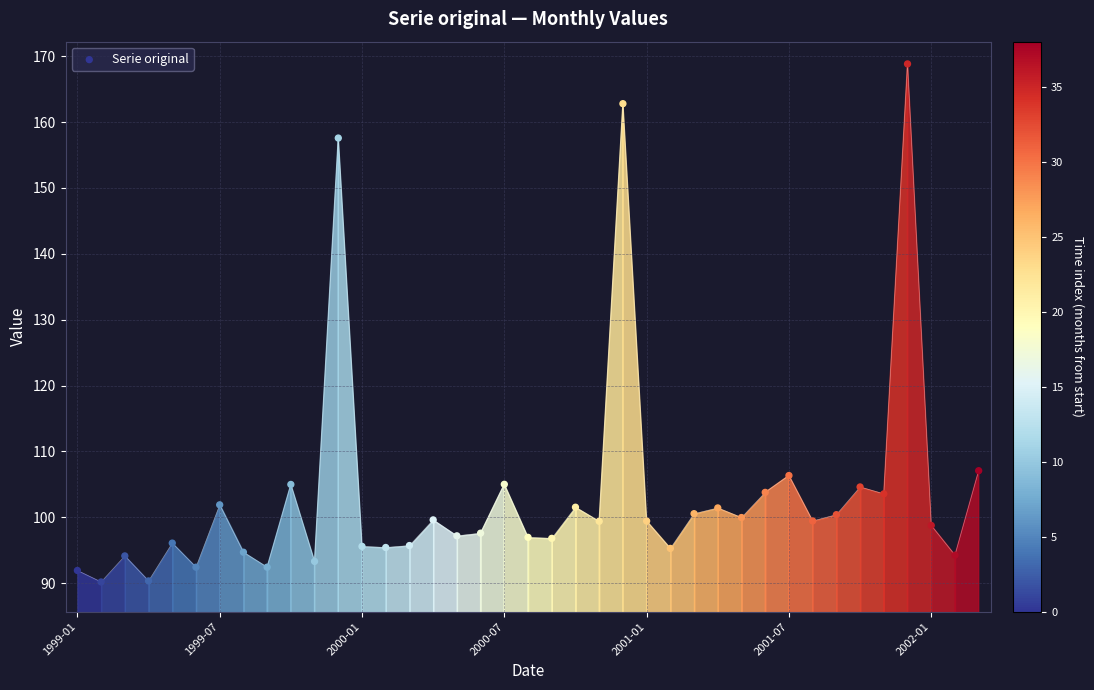

What is the range of Y values (max minus min)?

78.7